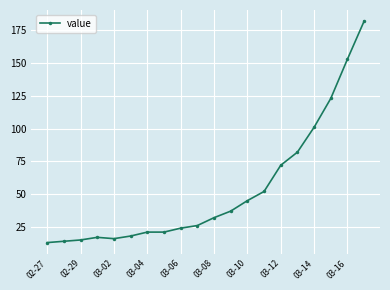

What is the minimum value shown in the chart?

13